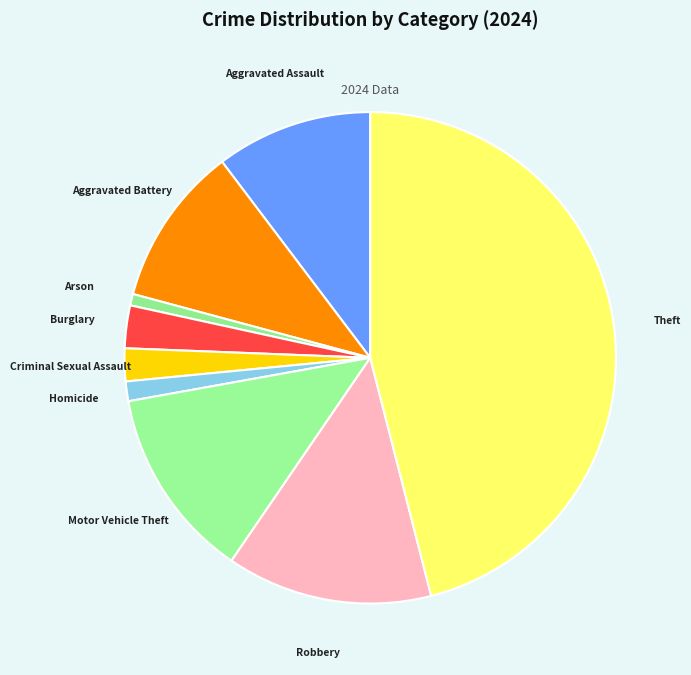

What is the largest slice in the pie chart?

Theft